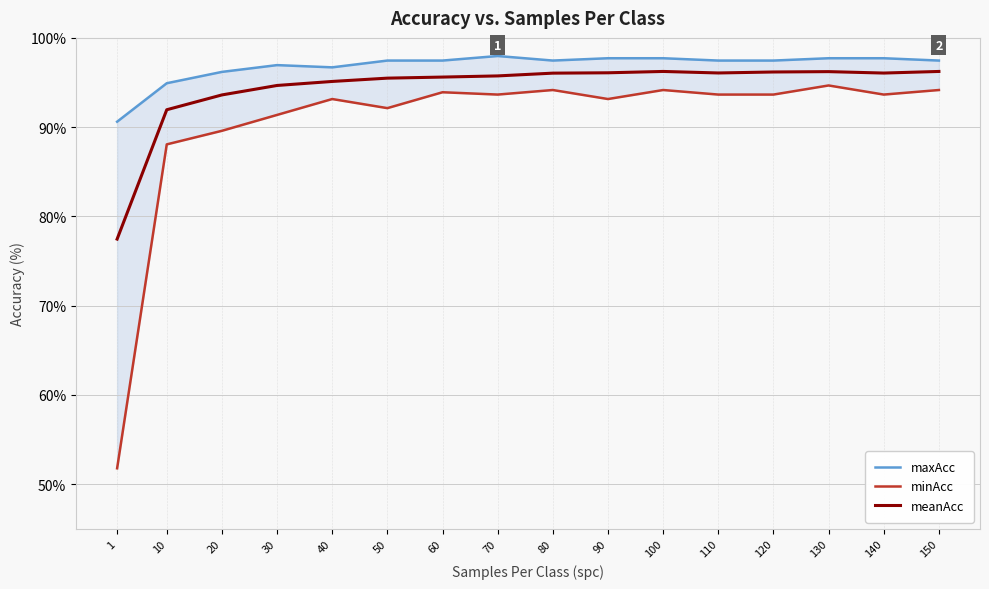

How many values in the maxAcc series exceed 97?

11